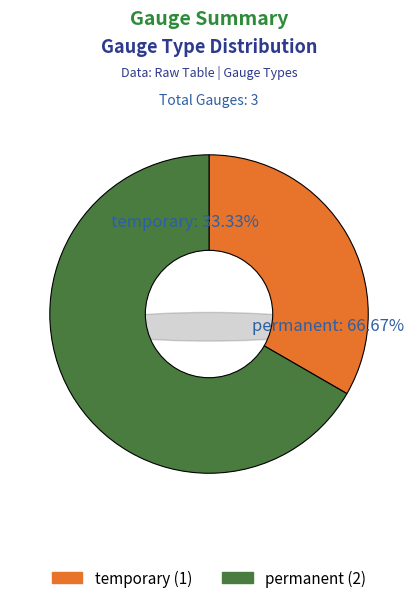

True or false: permanent accounts for 58% of the total.

False